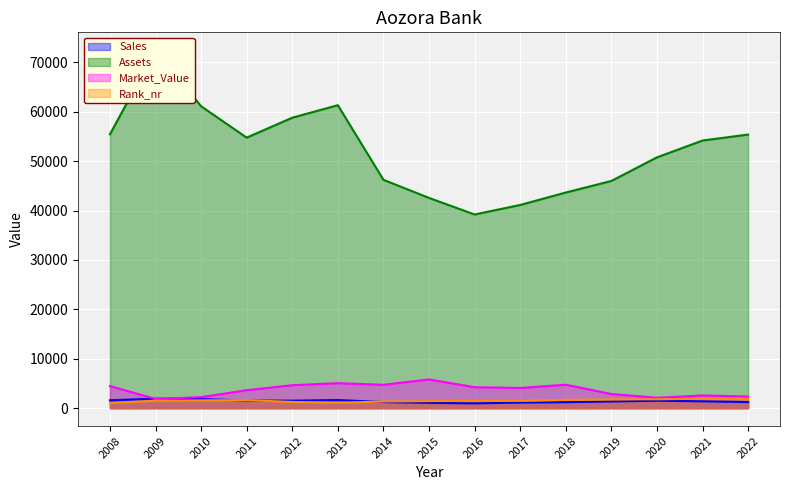

How many data points in Sales are above 1388?

7